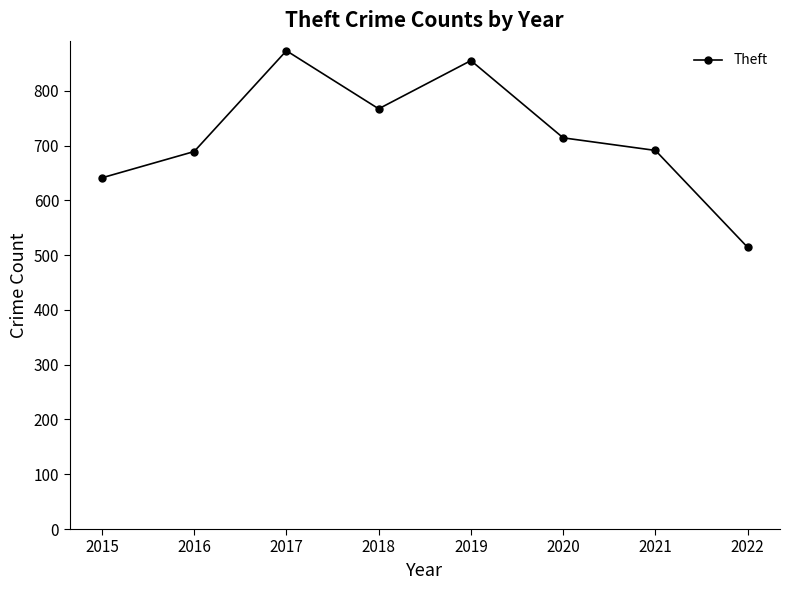

What is the difference between the maximum and minimum values?

359